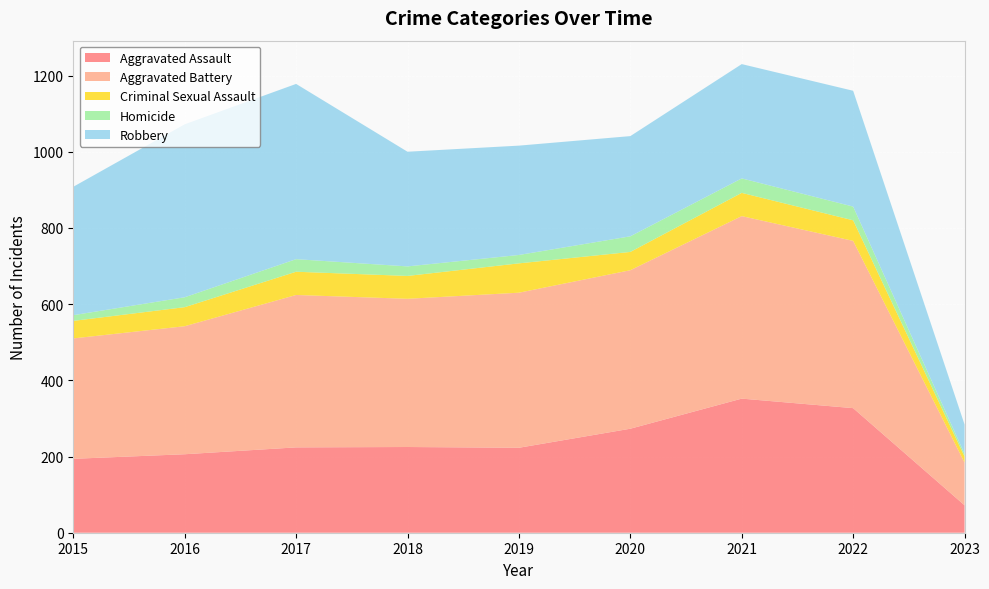

Reading left to right, list all the values displayed in this chart.

Aggravated Assault: 194	206	224	225	223	273	352	327	72
Aggravated Battery: 316	336	400	389	407	416	479	439	112
Criminal Sexual Assault: 46	50	61	60	77	48	61	54	16
Homicide: 15	26	33	25	22	41	38	36	7
Robbery: 337	454	460	301	287	263	300	304	77